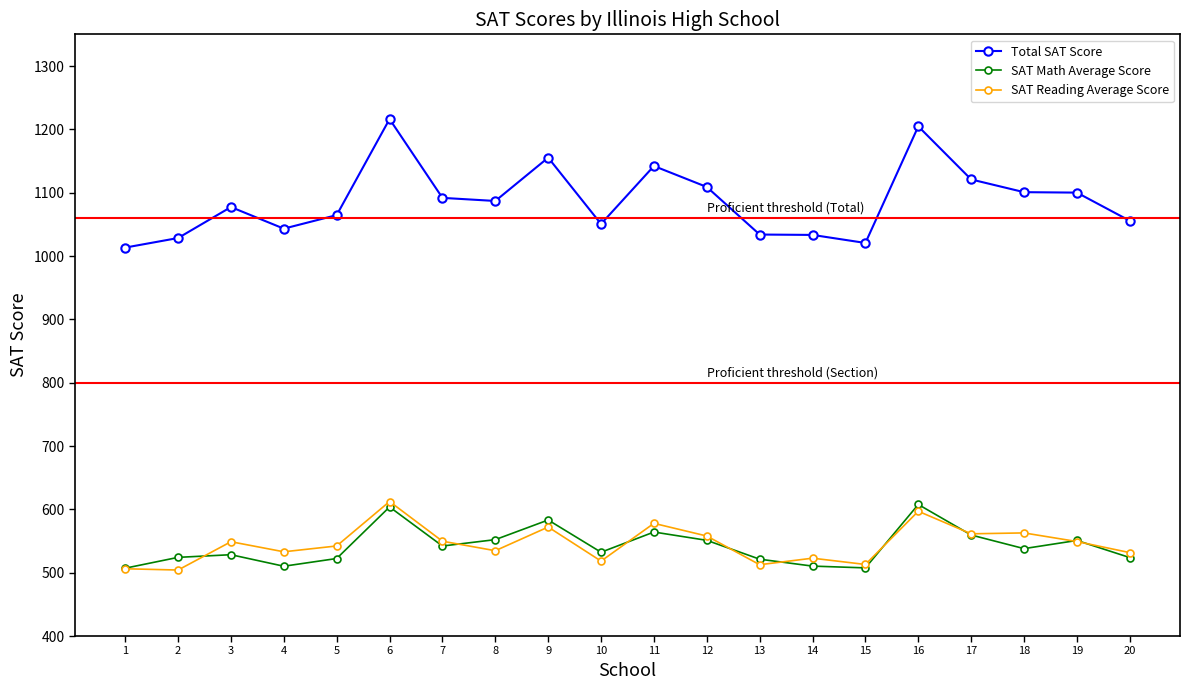

True or false: SAT Math Average Score has more than 2 interior local peaks.

True